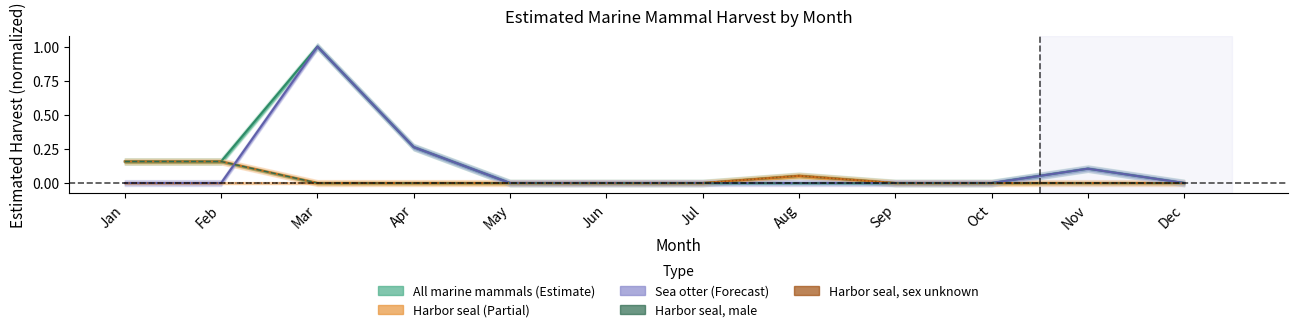

At how many categories does at least one series exceed 0?

6